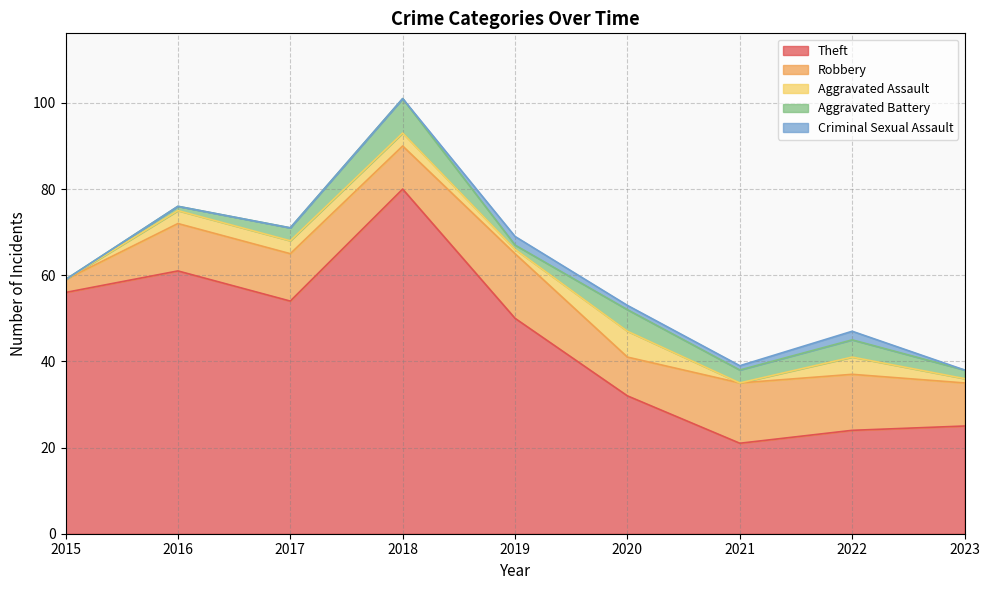

What is the maximum value for Theft?

80